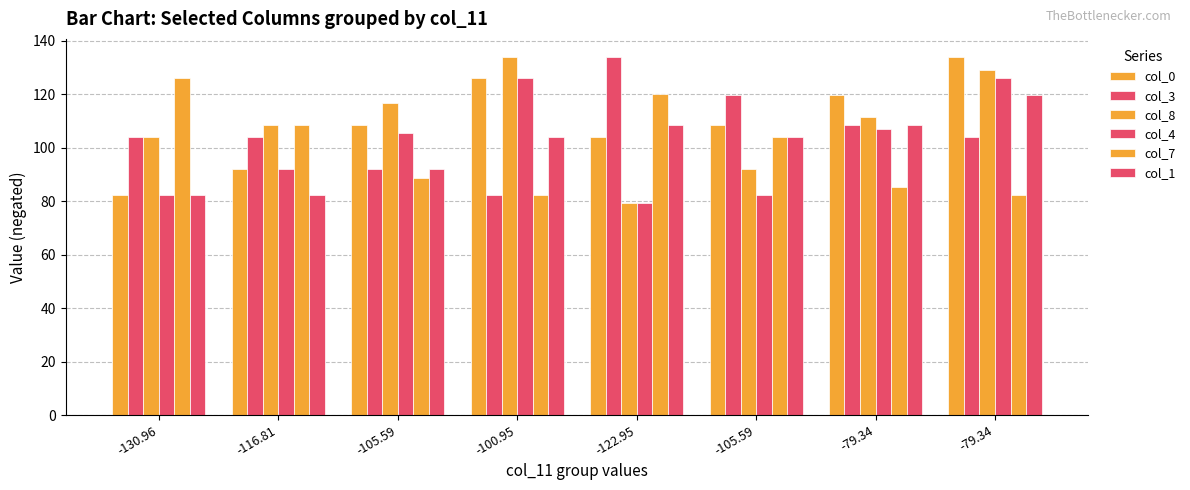

Which category has the lowest value in the col_7 series?

-100.95